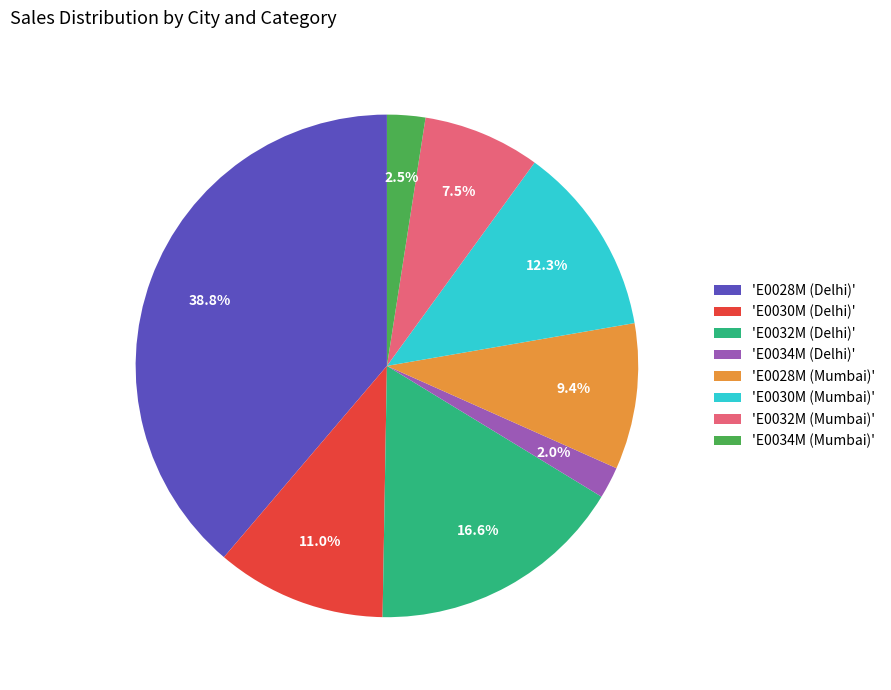

Does any single category account for the majority?

No